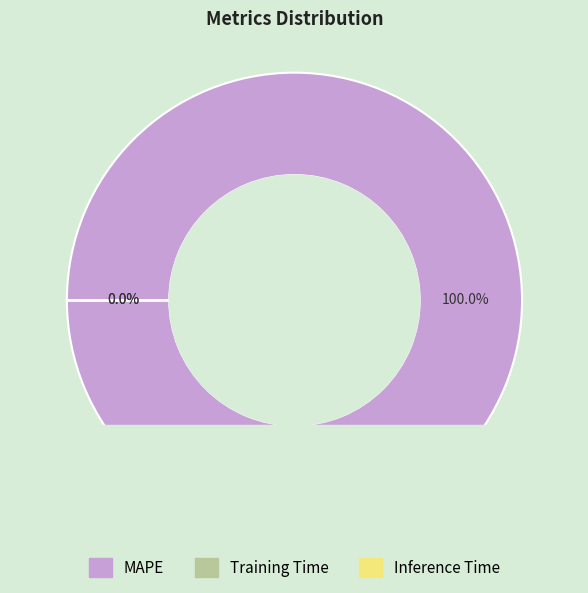

What is the majority slice?

MAPE